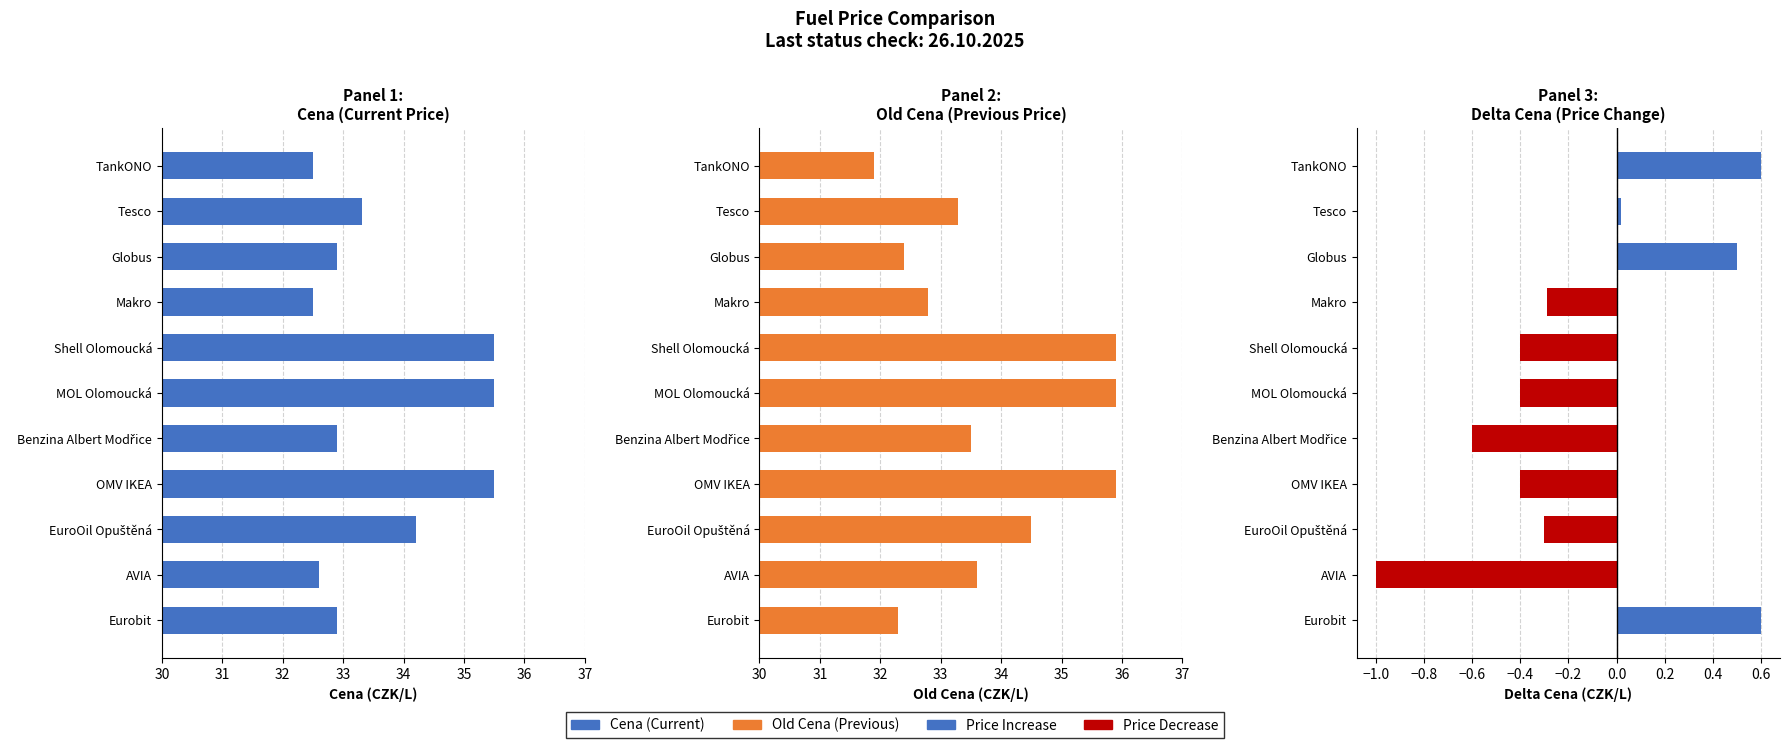

How many bars are there in total?

33